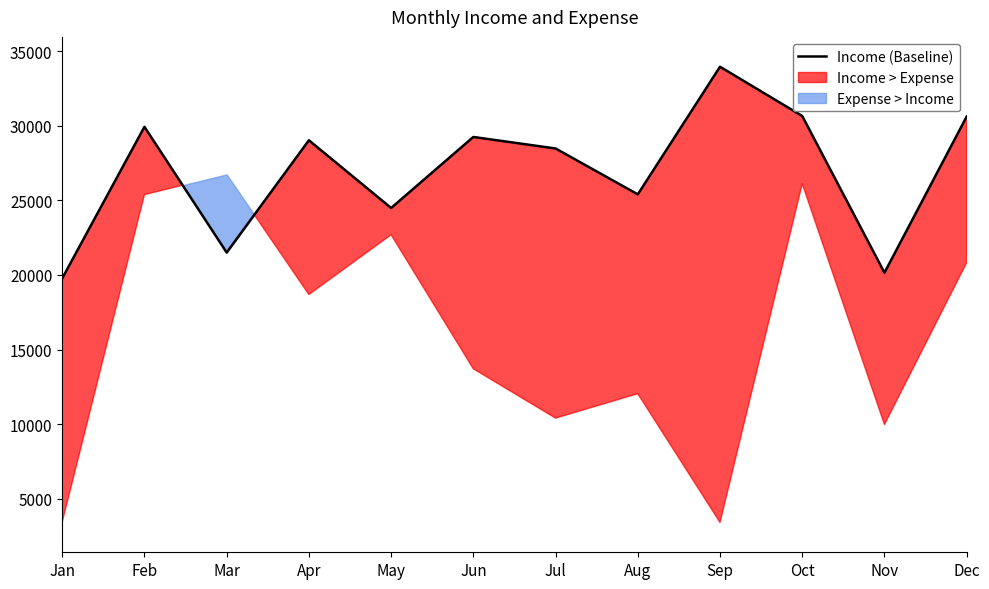

What is the difference between the second highest and second lowest values?

10501